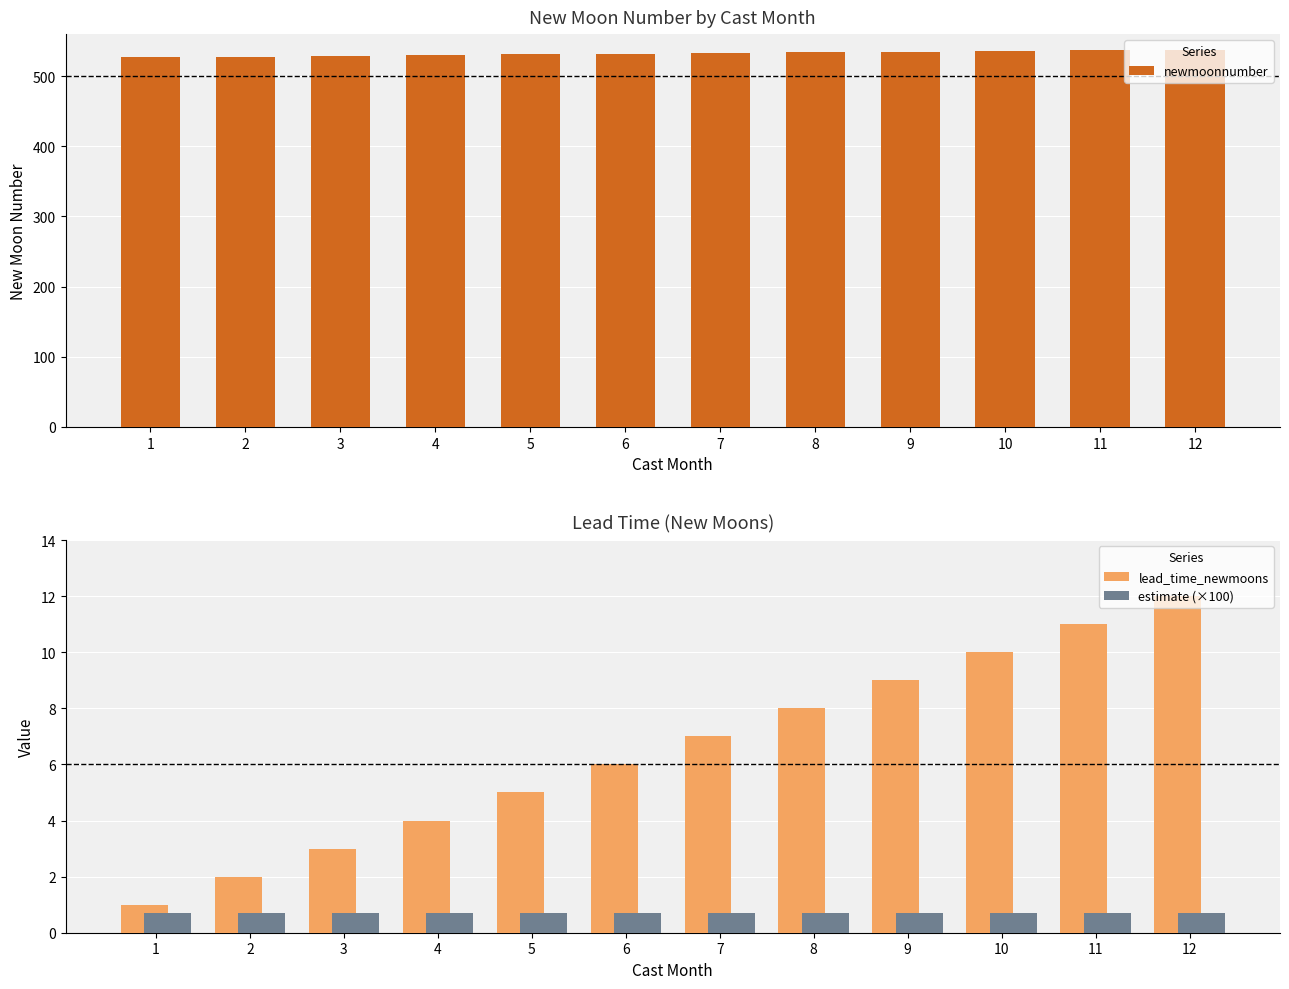

Which series has the largest total across all categories?

newmoonnumber